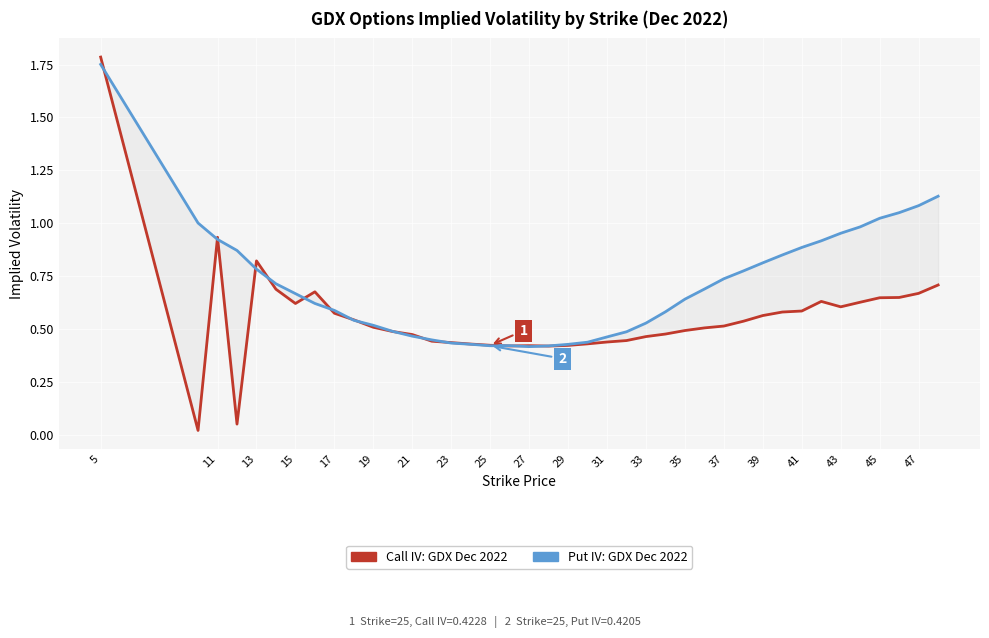

At how many categories does at least one series exceed 1?

6